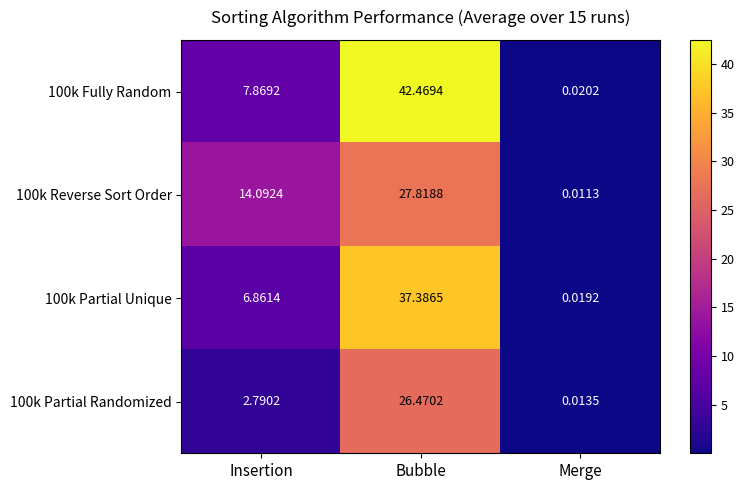

At which label is 100k Partial Randomized closest to 13?

Insertion